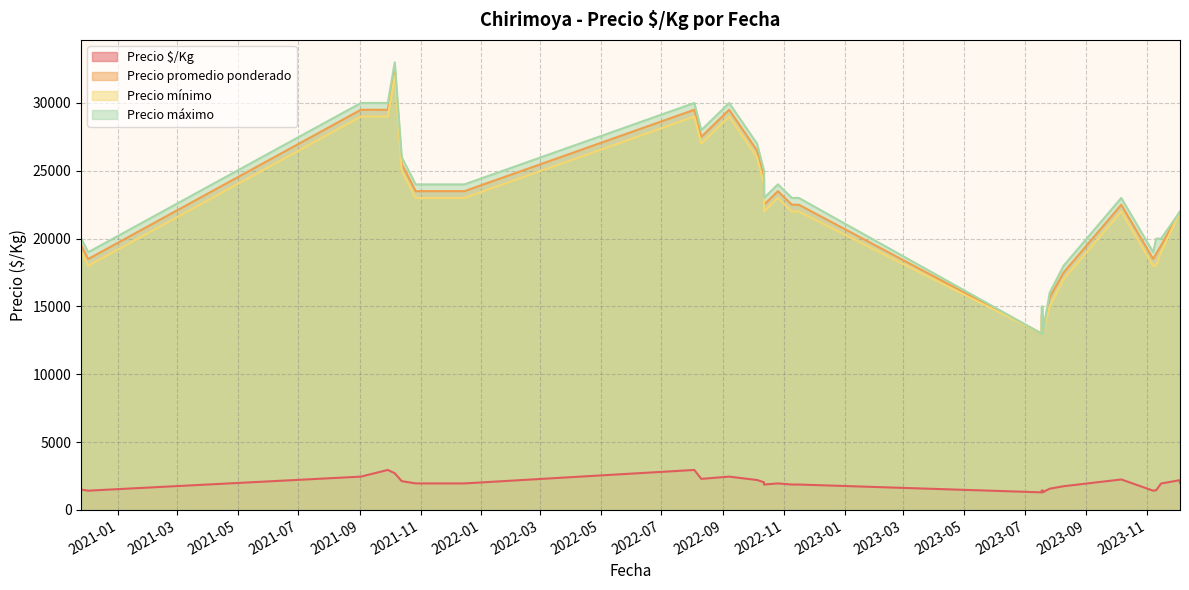

What is the spread (max minus min) of values at 2021-11-24?

22042